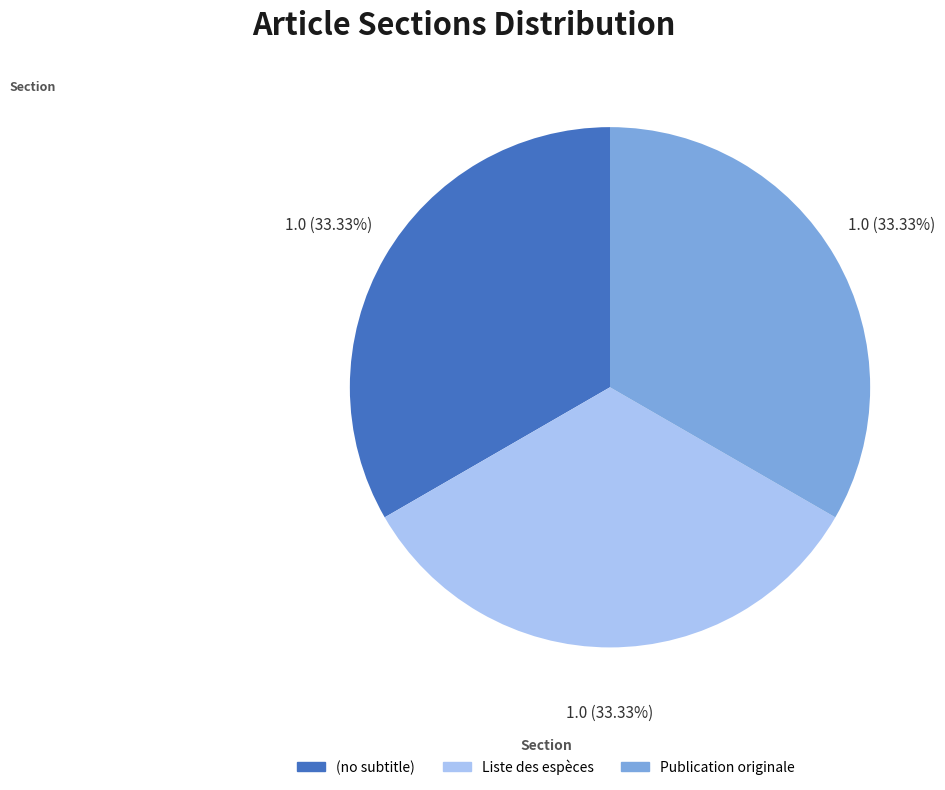

How many slices are in this pie chart?

3